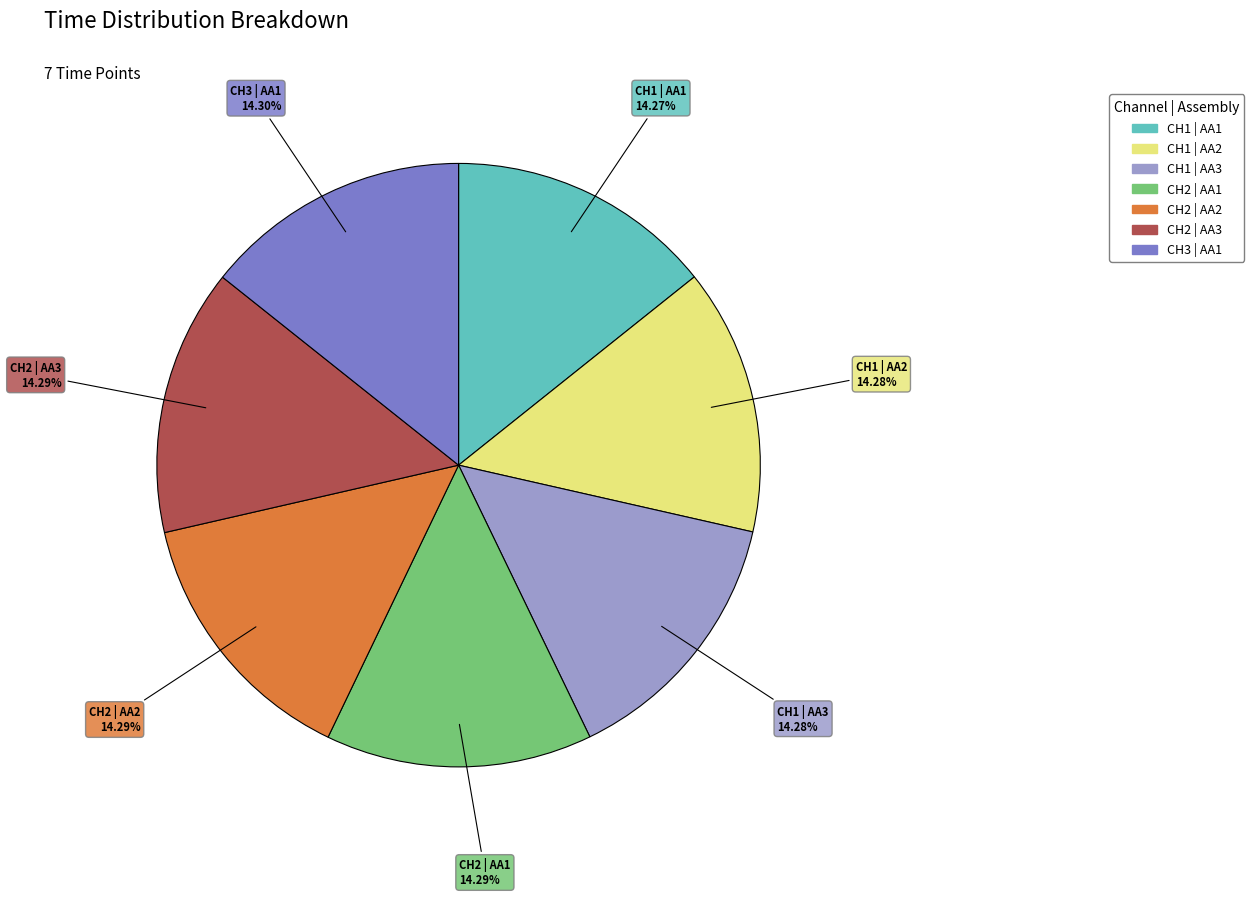

Is it true that CH1 | AA1 is 14% of the pie?

True